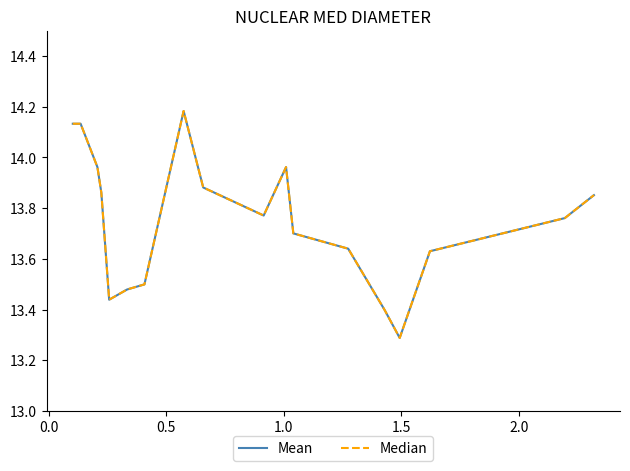

What is the value of the Median point at the 14th from the left?

13.4